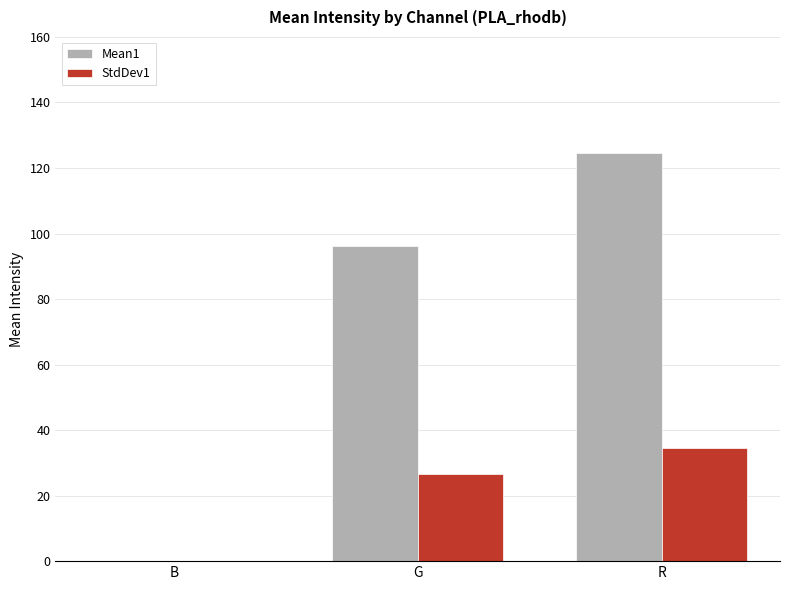

Reading right to left, what are all the values shown in this chart?

Mean1: R=124.6	G=96.1	B=0.0
StdDev1: R=34.6	G=26.6	B=0.0